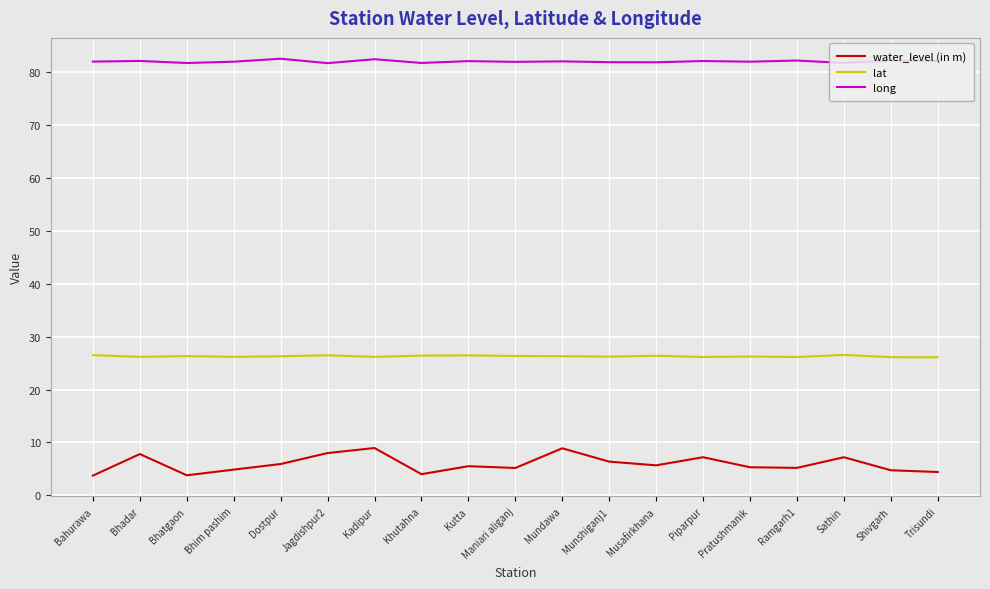

What is the total value across all series at Bhatgaon?

111.8